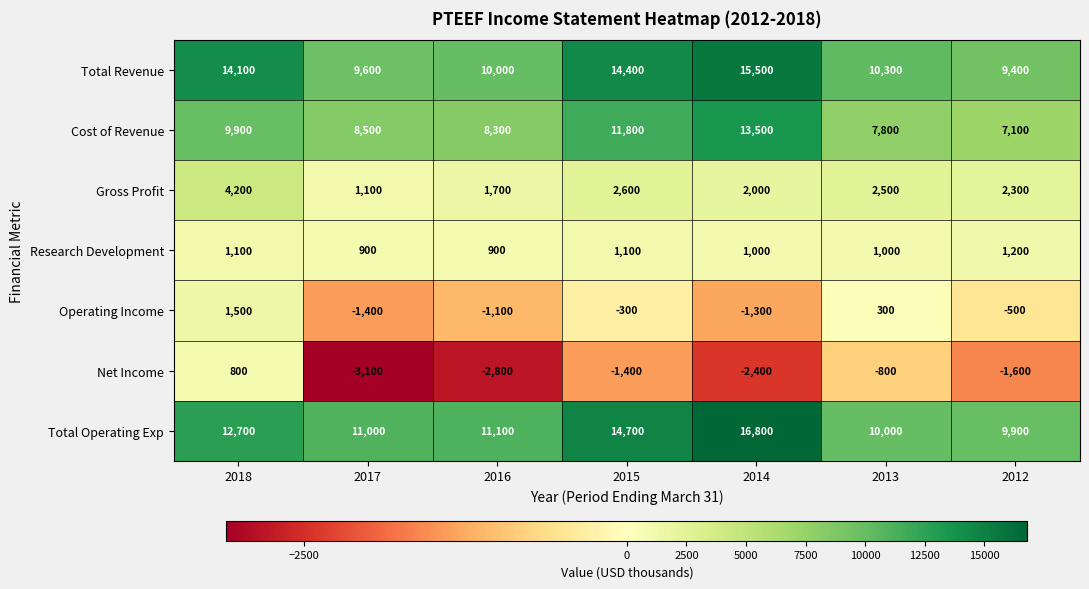

List the labels in order of Cost of Revenue value, largest first.

2014, 2015, 2018, 2017, 2016, 2013, 2012